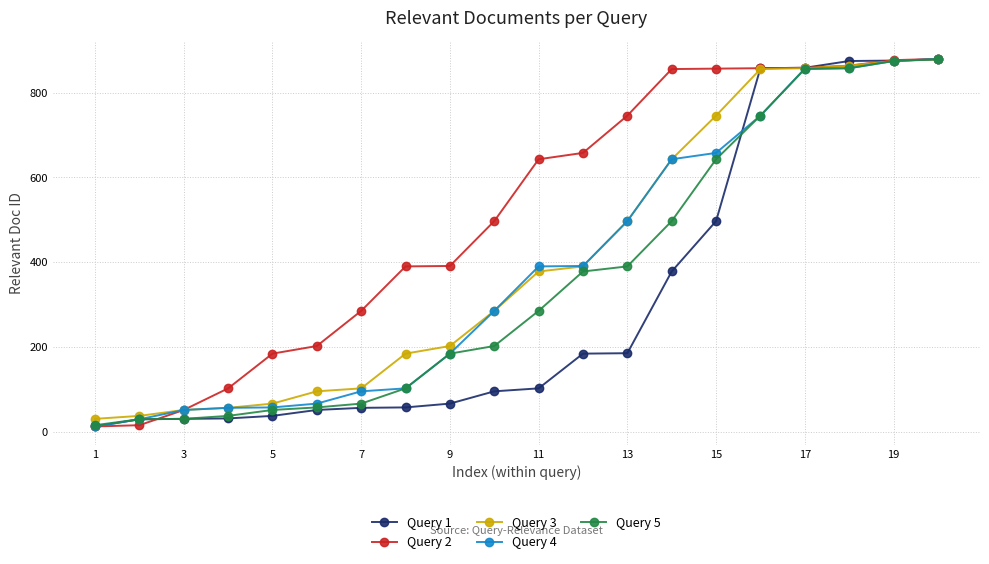

How many data points does each series have?

20